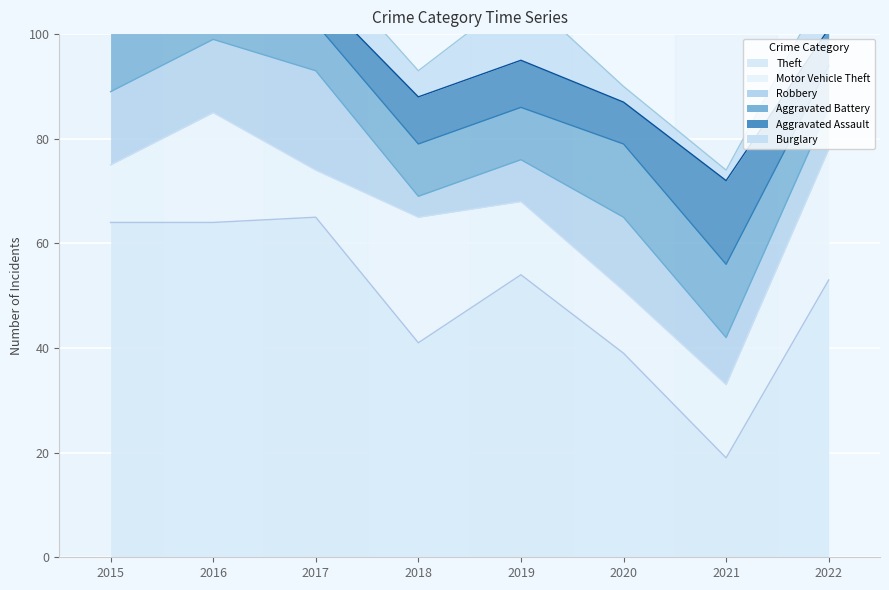

What are all the series names shown in the legend?

Theft, Motor Vehicle Theft, Robbery, Aggravated Battery, Aggravated Assault, Burglary